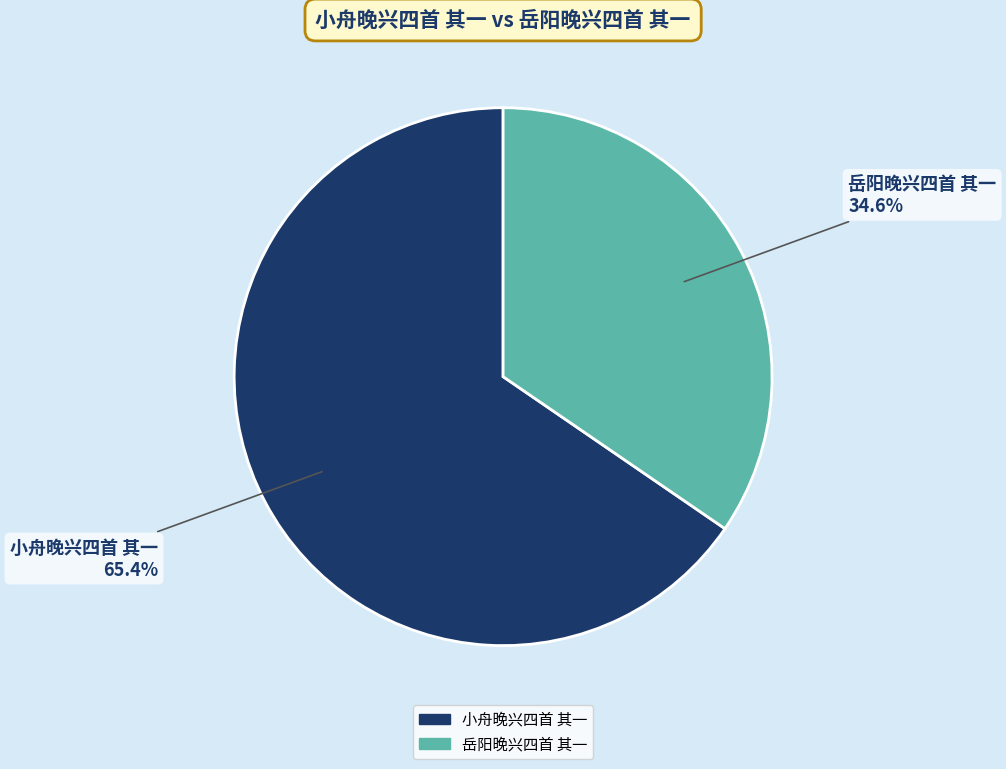

To the nearest percent, what is the average slice percentage?

50%